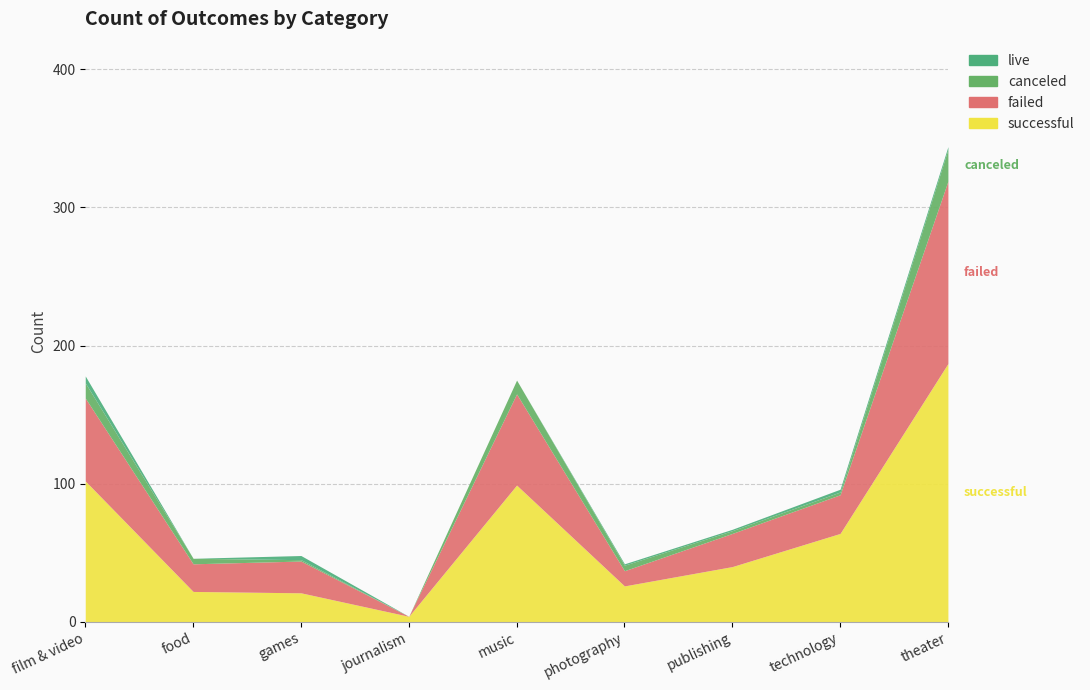

Is the value of live at photography greater than the value of canceled at publishing?

No